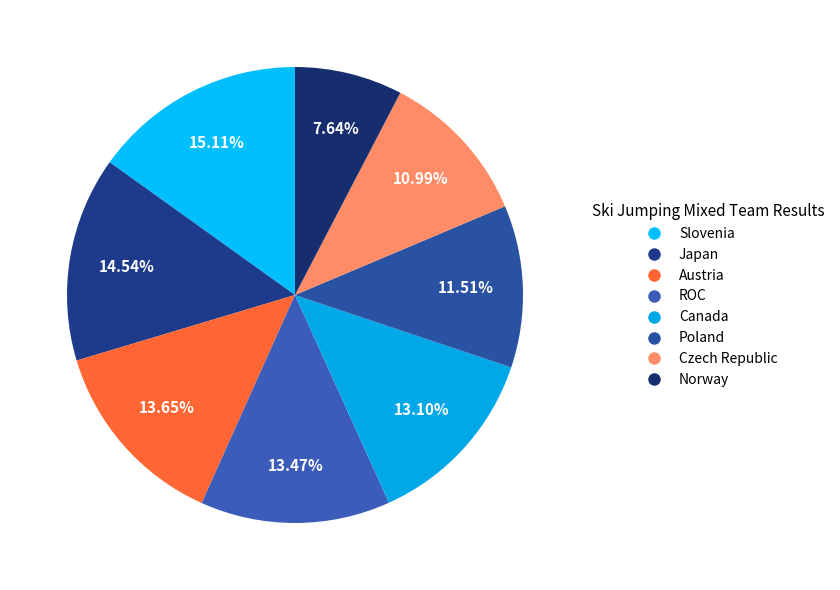

Count the number of slices in the pie.

8